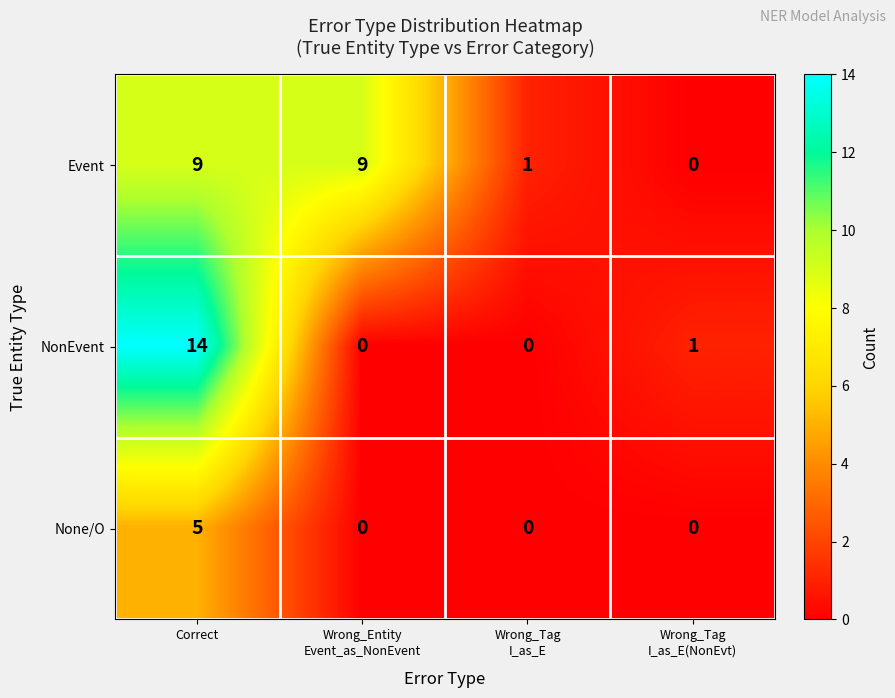

At how many categories does at least one series exceed 4?

2